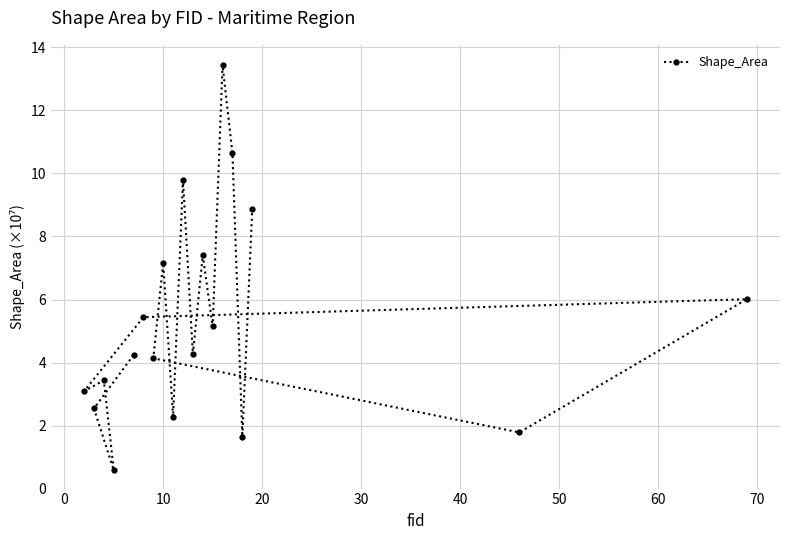

What is the average value?

5.4